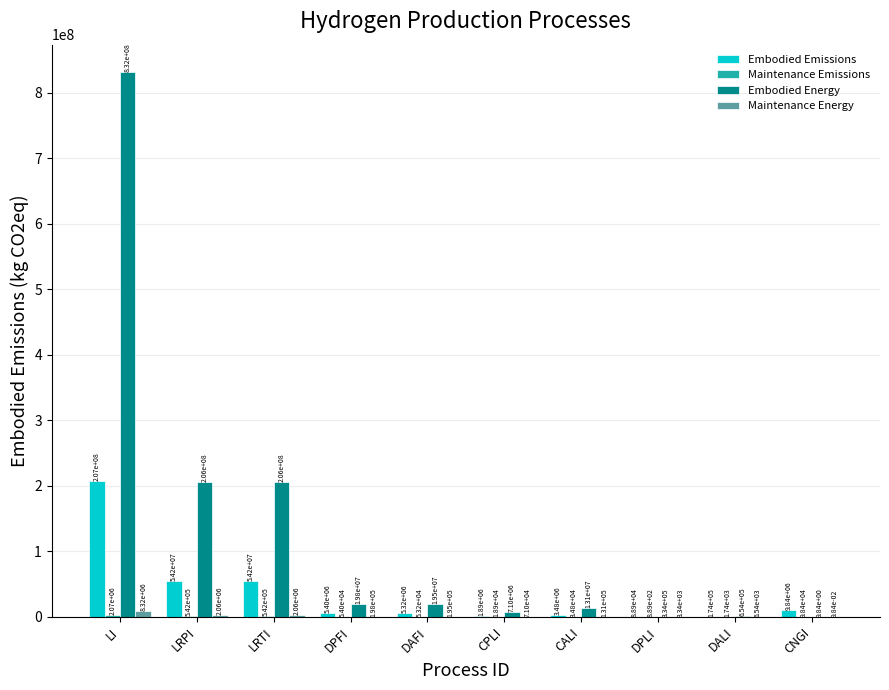

Between DPLI and DALI, which series saw the biggest shift?

Embodied Energy